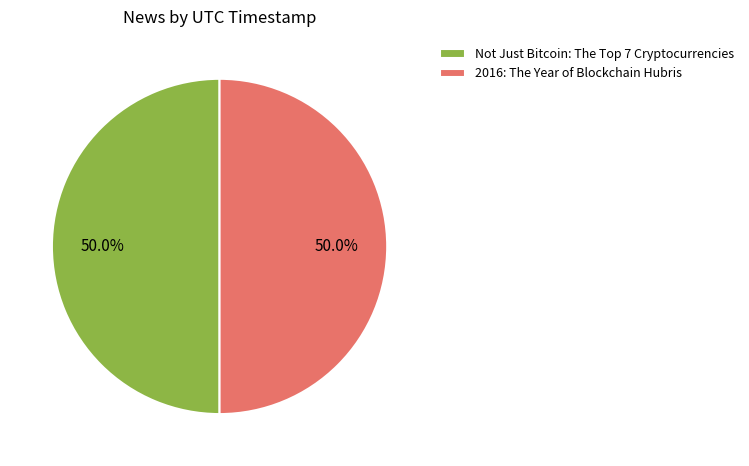

Which slice is the smallest?

2016: The Year of Blockchain Hubris